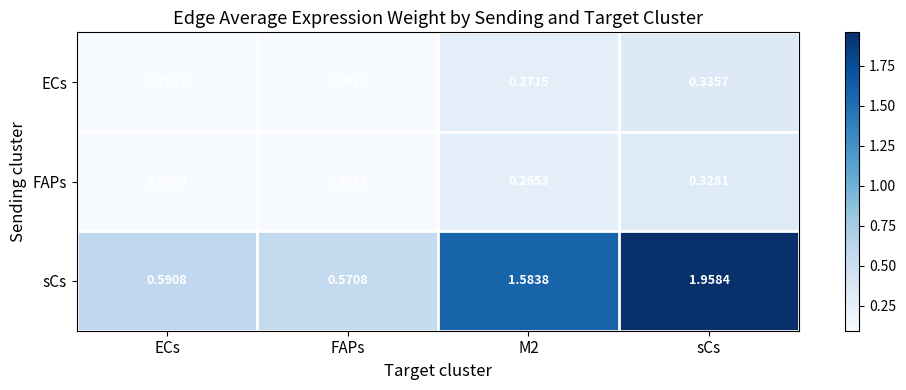

At which label is FAPs closest to 0?

FAPs